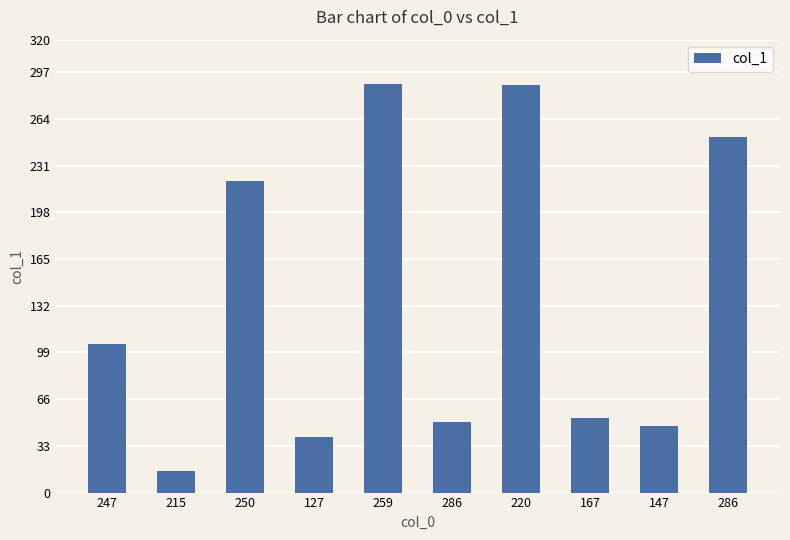

How many bars are there in total?

10